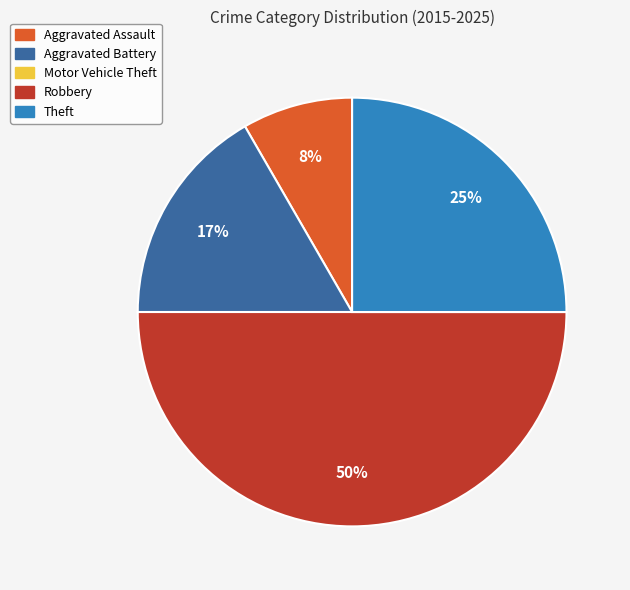

Is it true that Robbery is 62% of the pie?

False